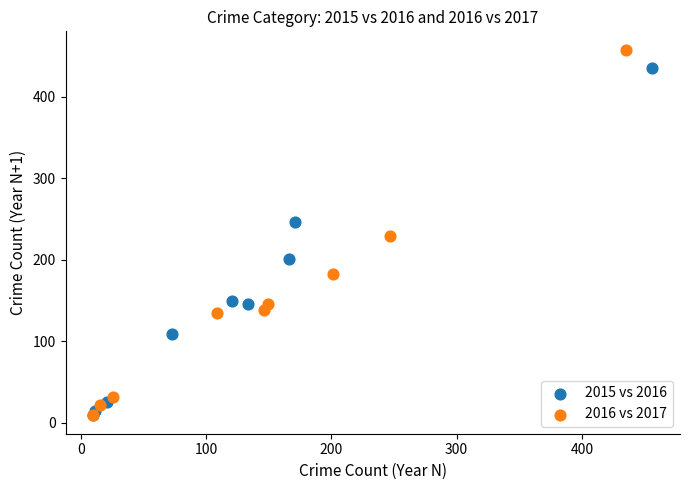

Which series contains the highest Y value?

2016 vs 2017